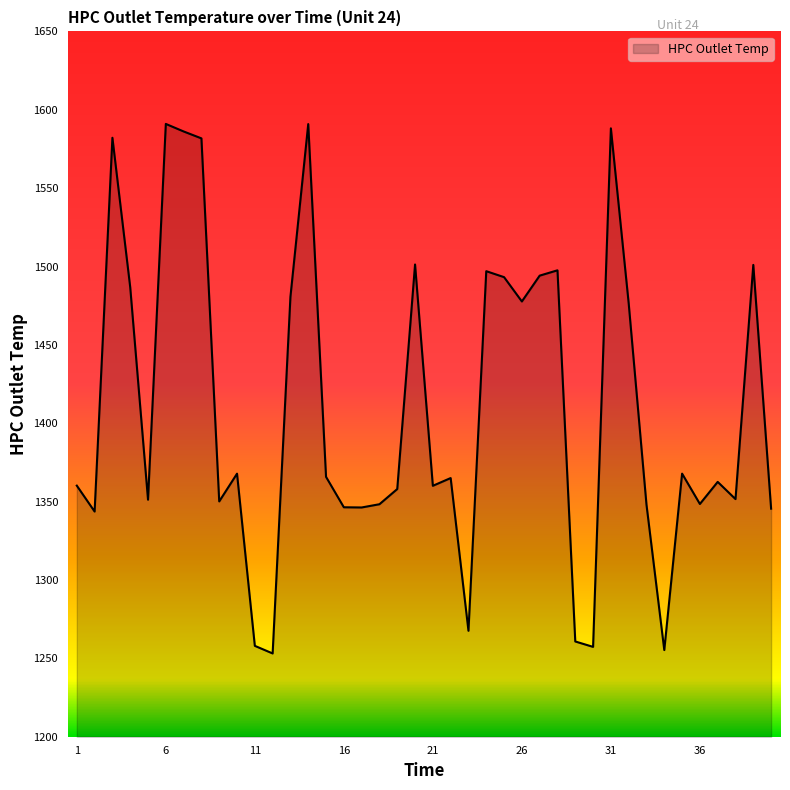

What is the greatest value displayed?

1591.0